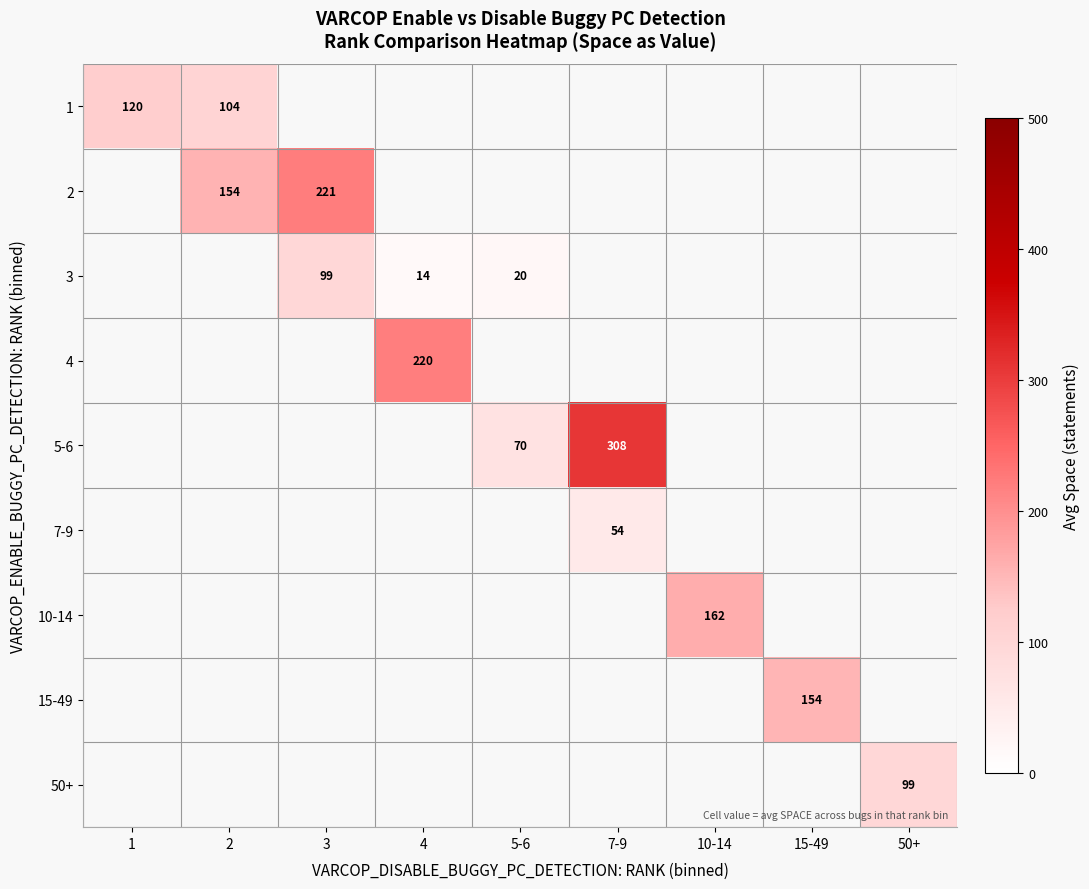

What is the greatest value displayed?

307.5